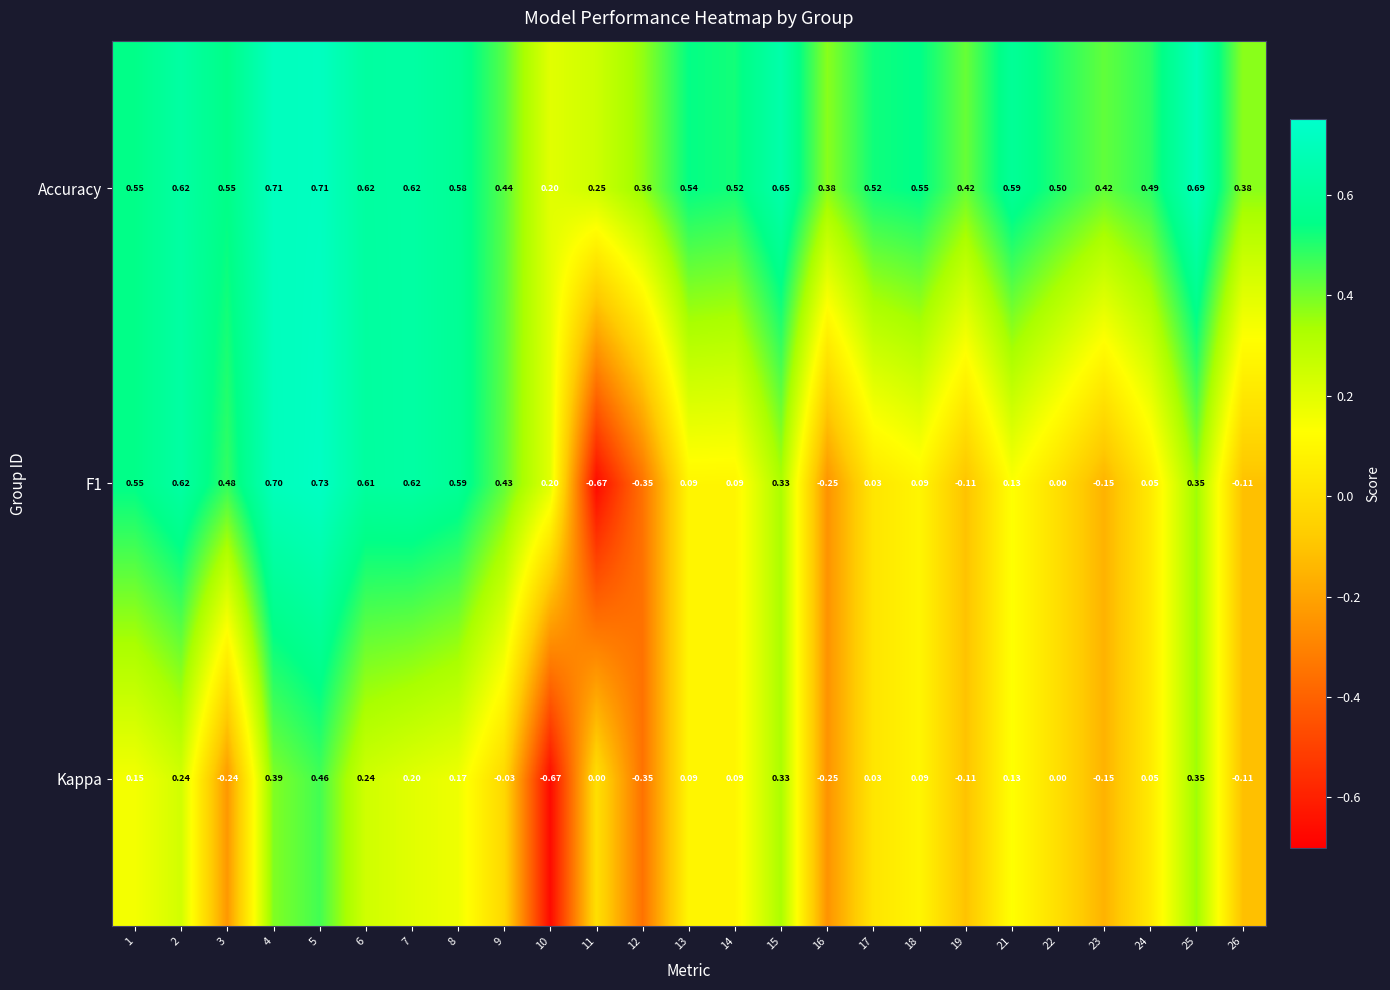

Is the value of Kappa at 12 greater than the value of F1 at 23?

No